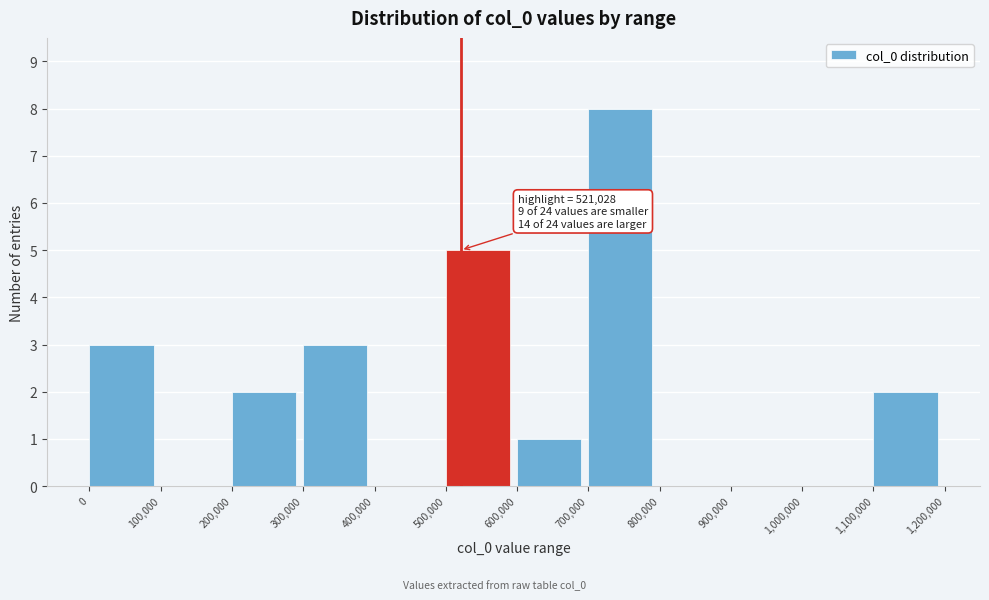

Which range on the x-axis has the tallest bar?

700,000 to 800,000